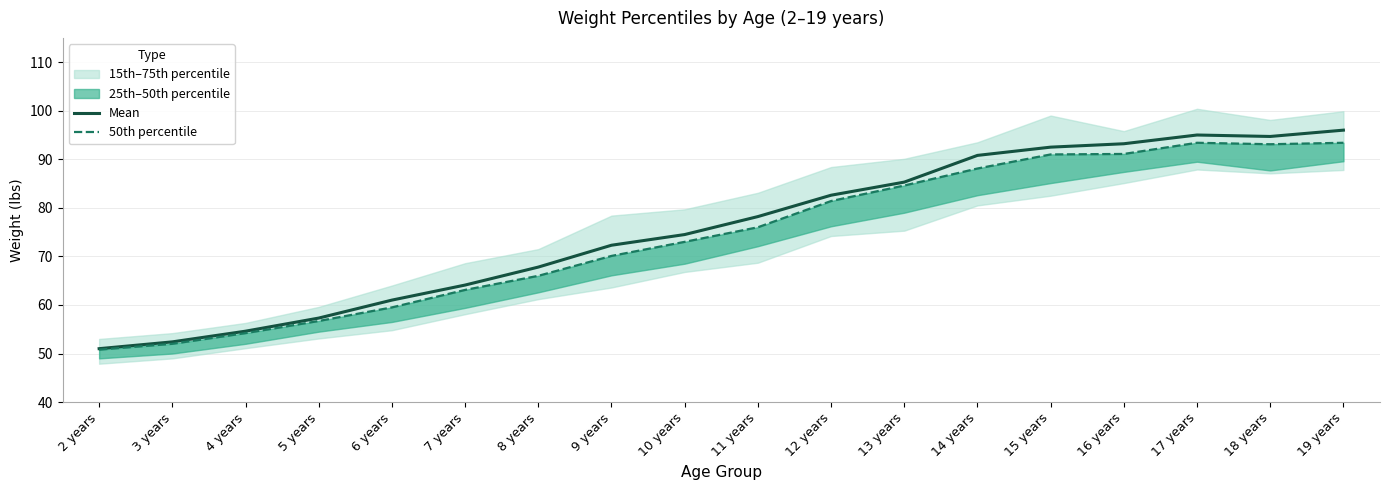

List the series in order of their overall mean, highest first.

Mean, 50th percentile